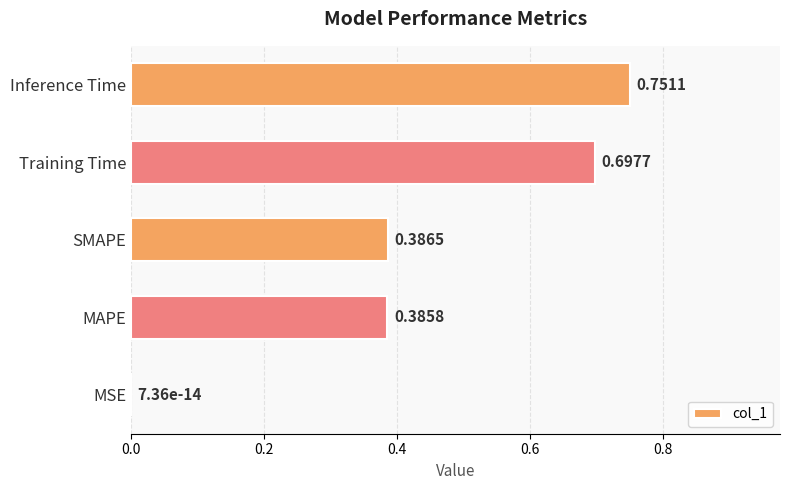

Between Inference Time and Training Time, which is larger?

Inference Time